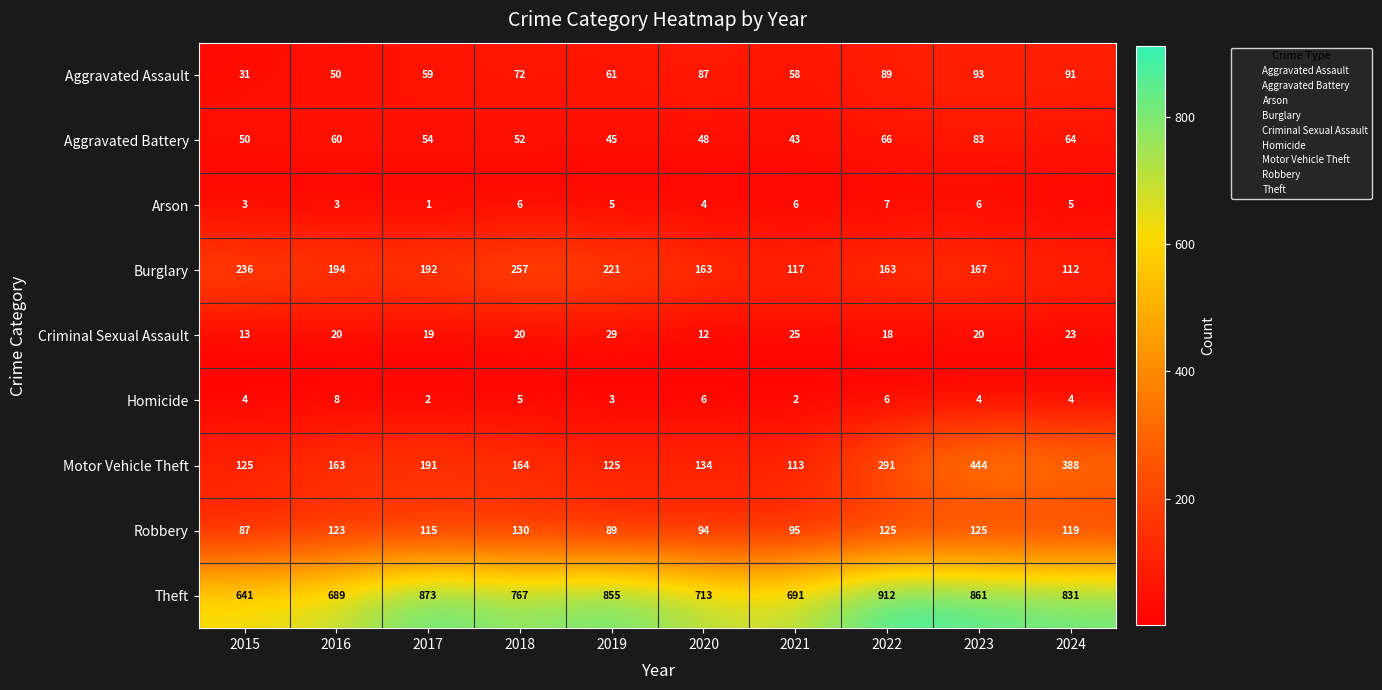

True or false: Robbery has a value of 200 at 2024.

False